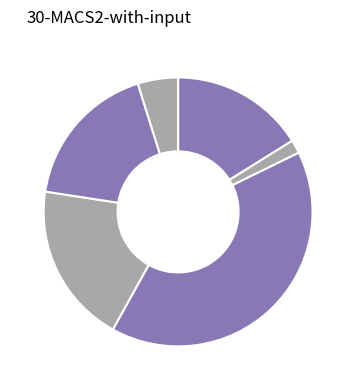

Rank the categories by value from lowest to highest.

PAK, NED, ZIM, AUS, IND, ENG